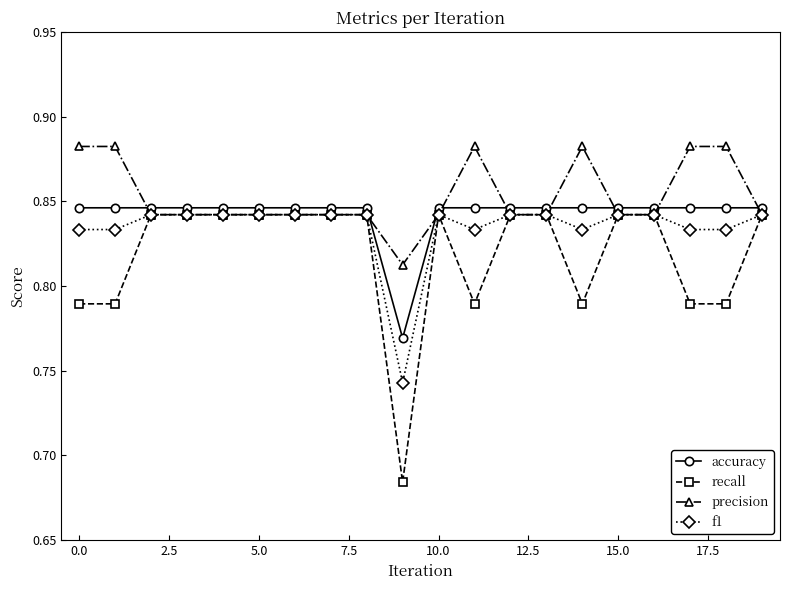

Count the recall values in the range 0 to 1.

20